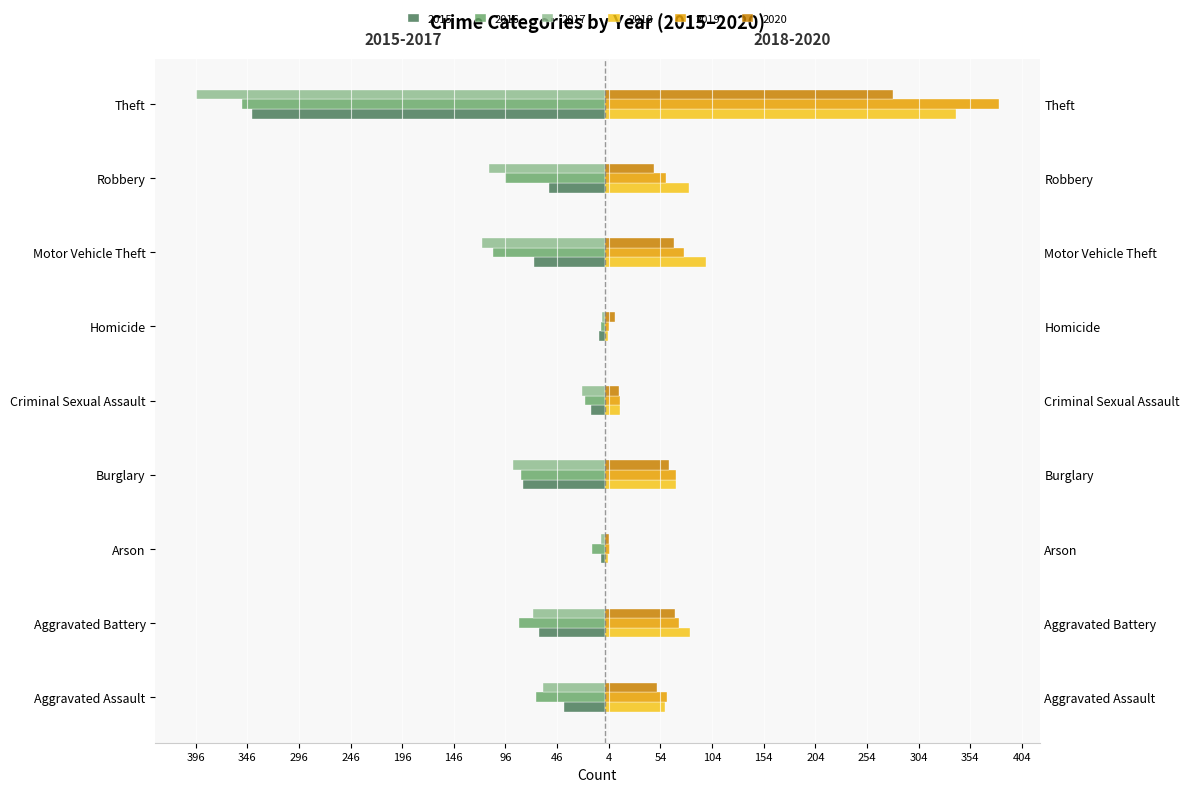

Does the chart contain any negative values?

Yes